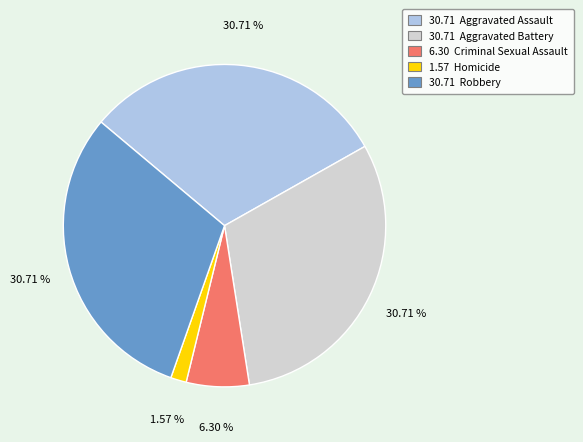

Is there any slice that represents more than half of the pie?

No